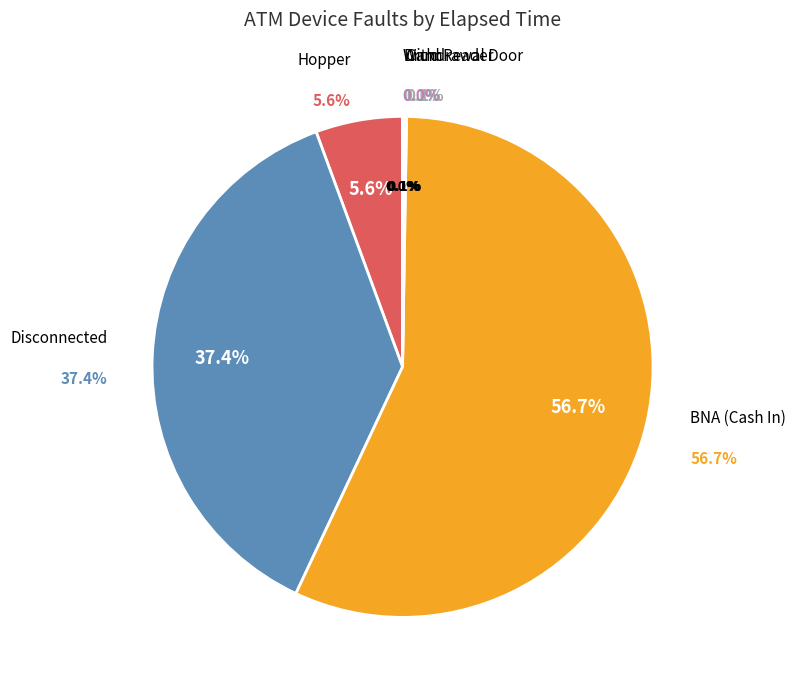

How many slices are in this pie chart?

6